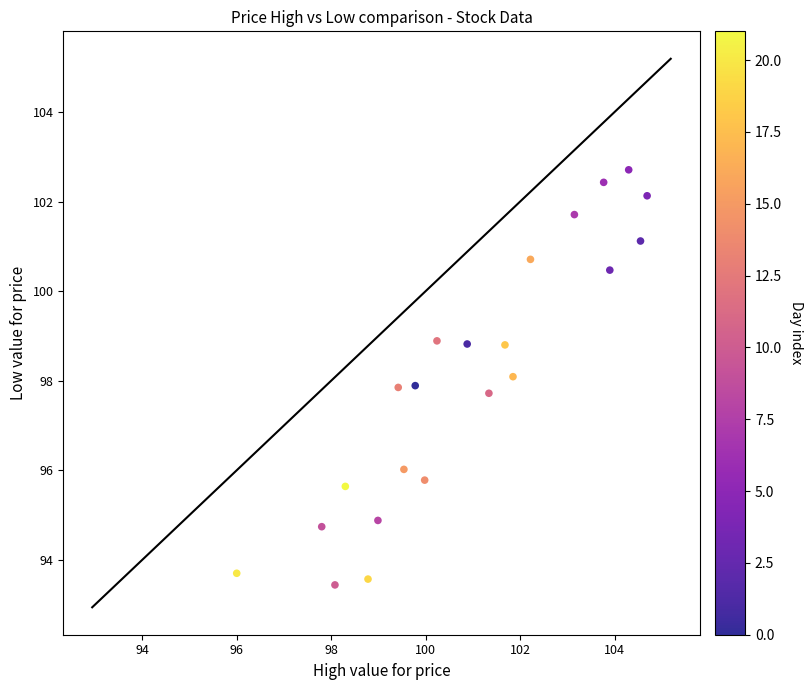

What is the range of Y values (max minus min)?

9.3